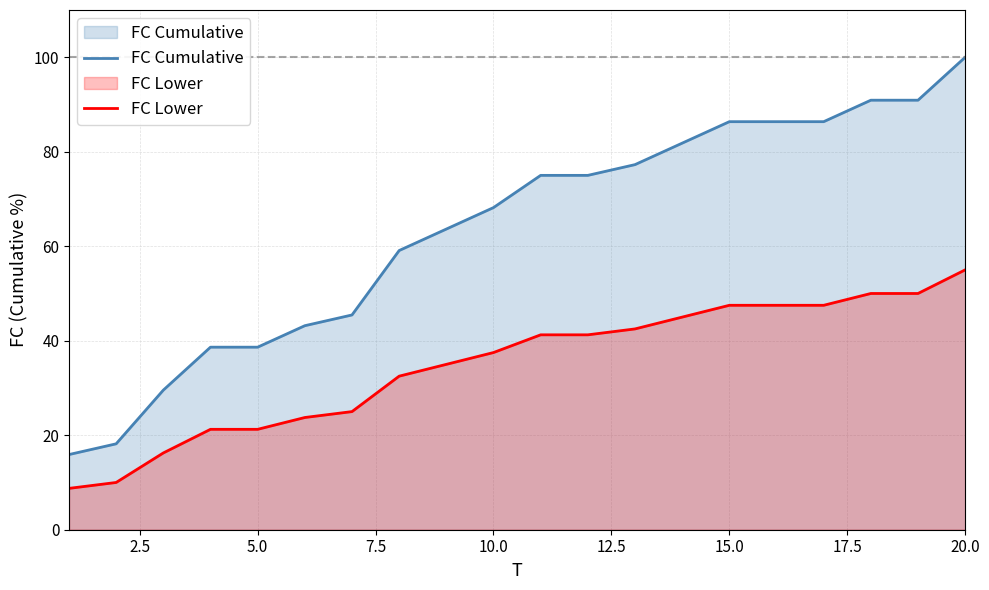

What is the greatest value displayed?

100.0